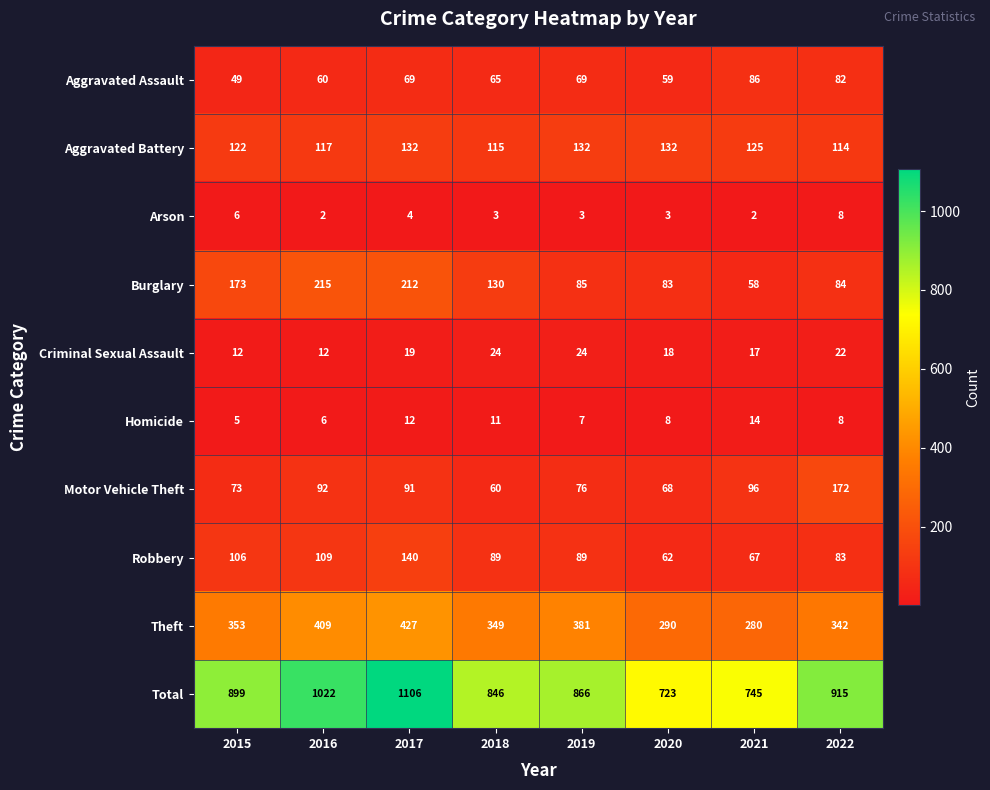

Count the number of data series in this chart.

10